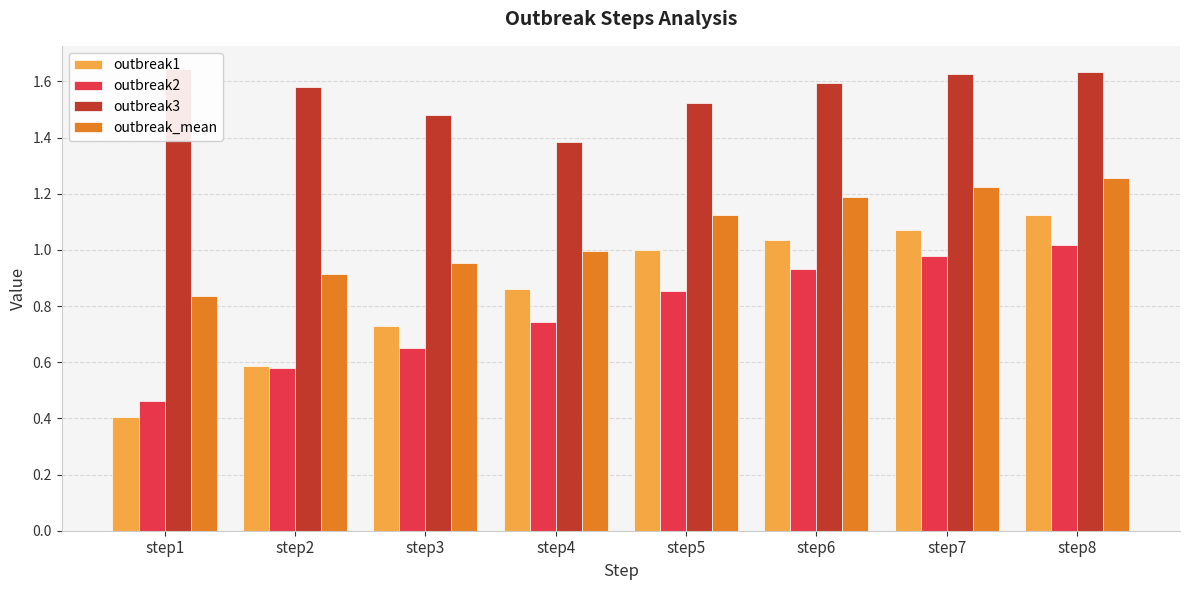

At which category does the chart reach its peak across all series?

step1